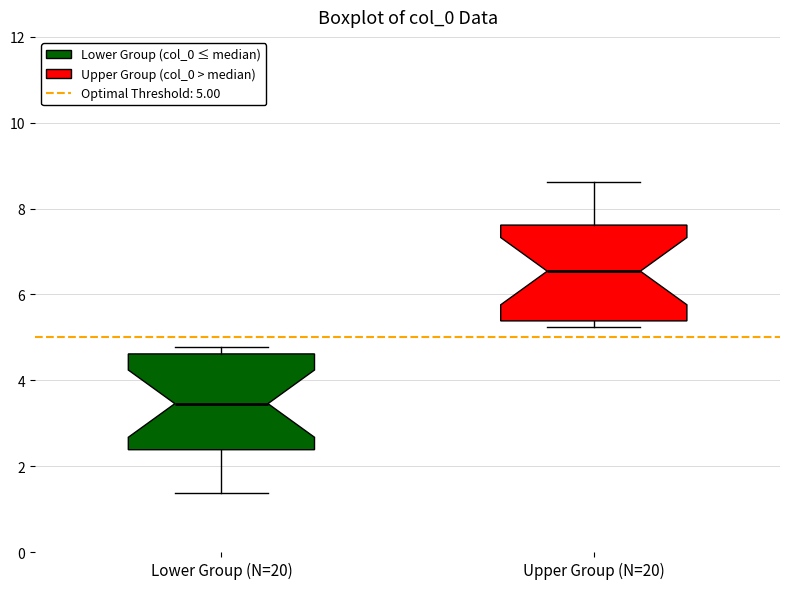

Where is the upper edge of the box for Lower Group (N=20) on the y-axis? The values are not printed on the chart, so give them approximately, as read against the axis.

4.6